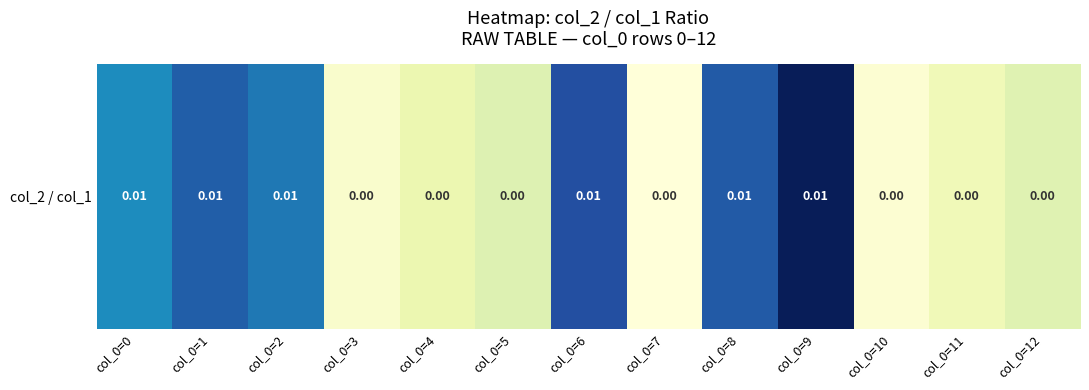

The chart shows a value of 0.0 at col_0=3. True or false?

False